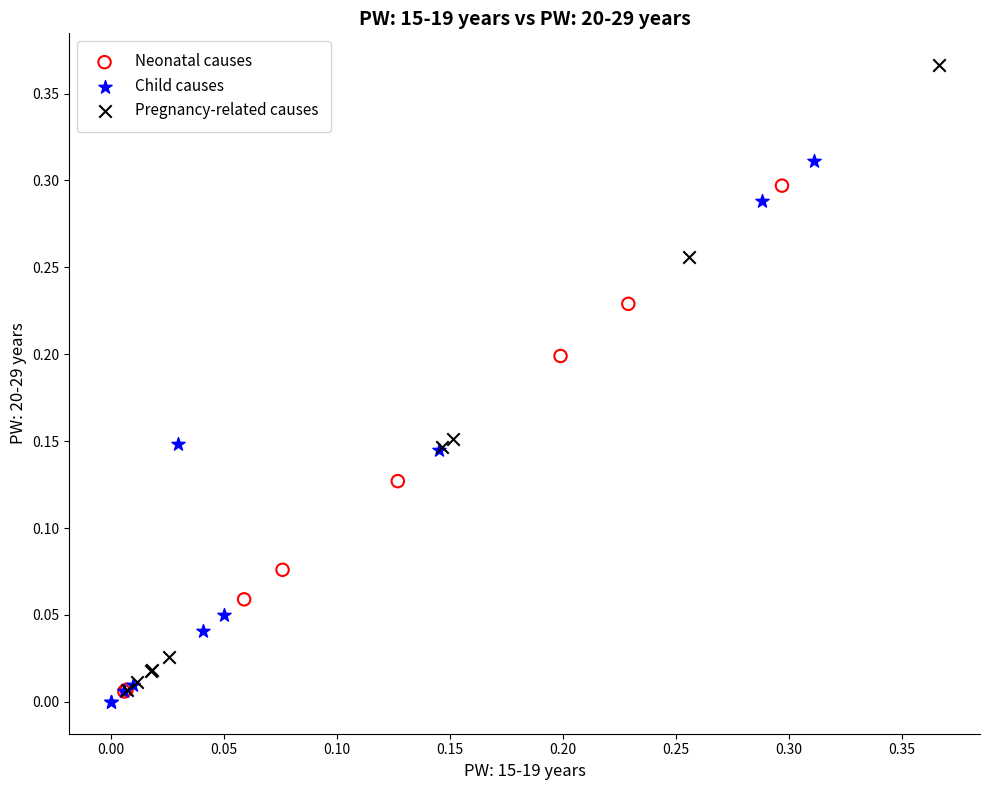

Which series reaches the maximum Y coordinate?

Pregnancy-related causes